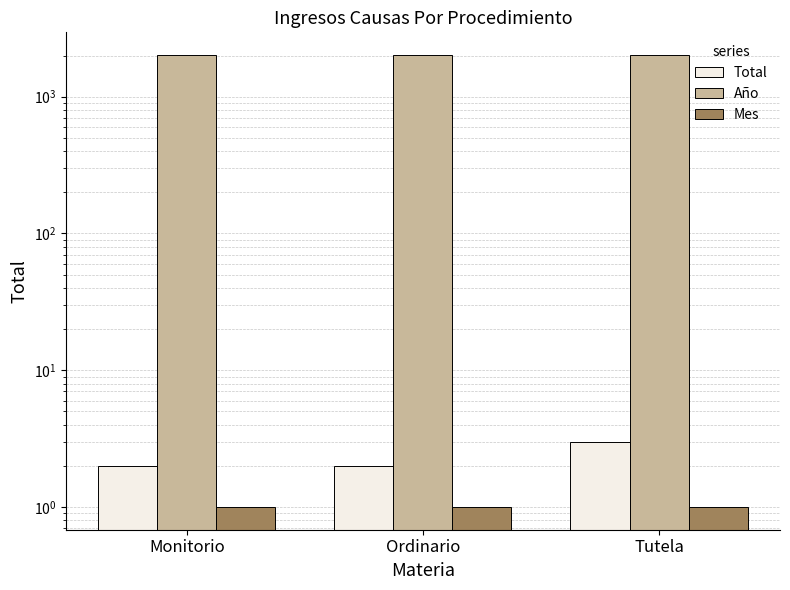

Reading left to right, list all the values displayed in this chart.

Total: Monitorio=2	Ordinario=2	Tutela=3
Año: Monitorio=2019	Ordinario=2019	Tutela=2019
Mes: Monitorio=1	Ordinario=1	Tutela=1